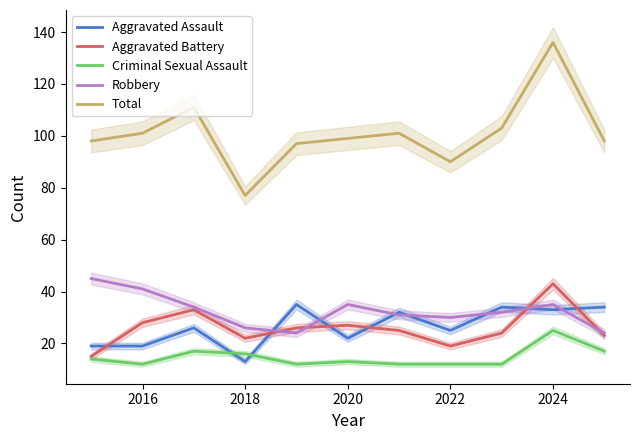

Read the Total value at 2018.

77